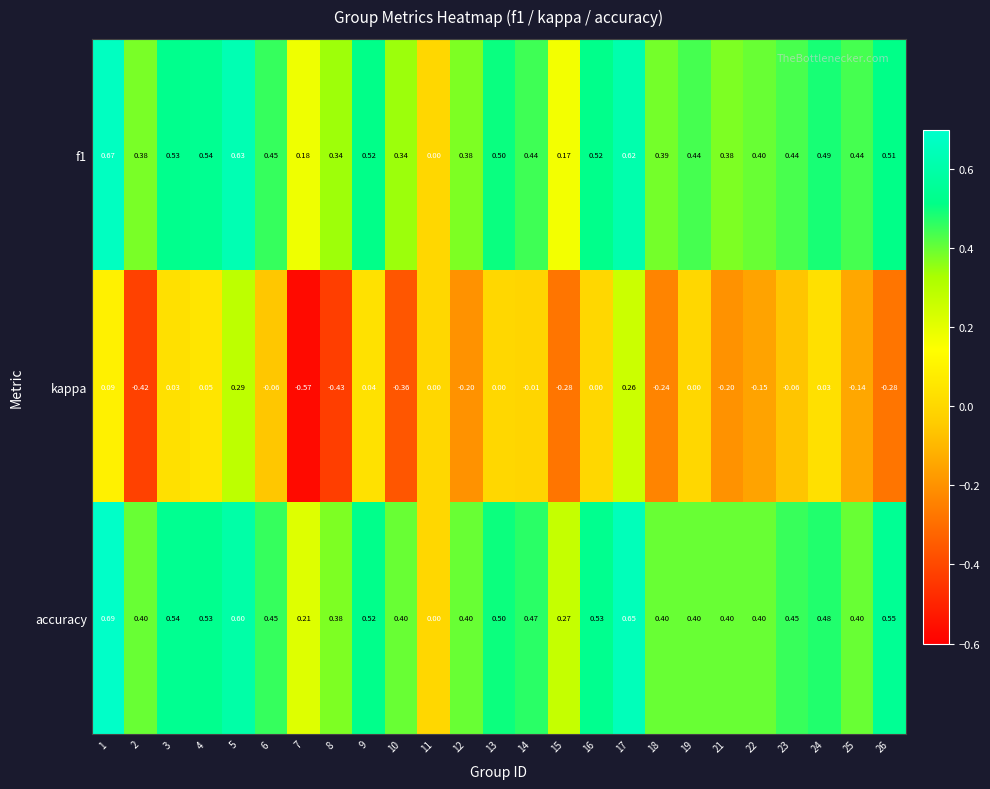

Which series has the largest range (max minus min)?

kappa